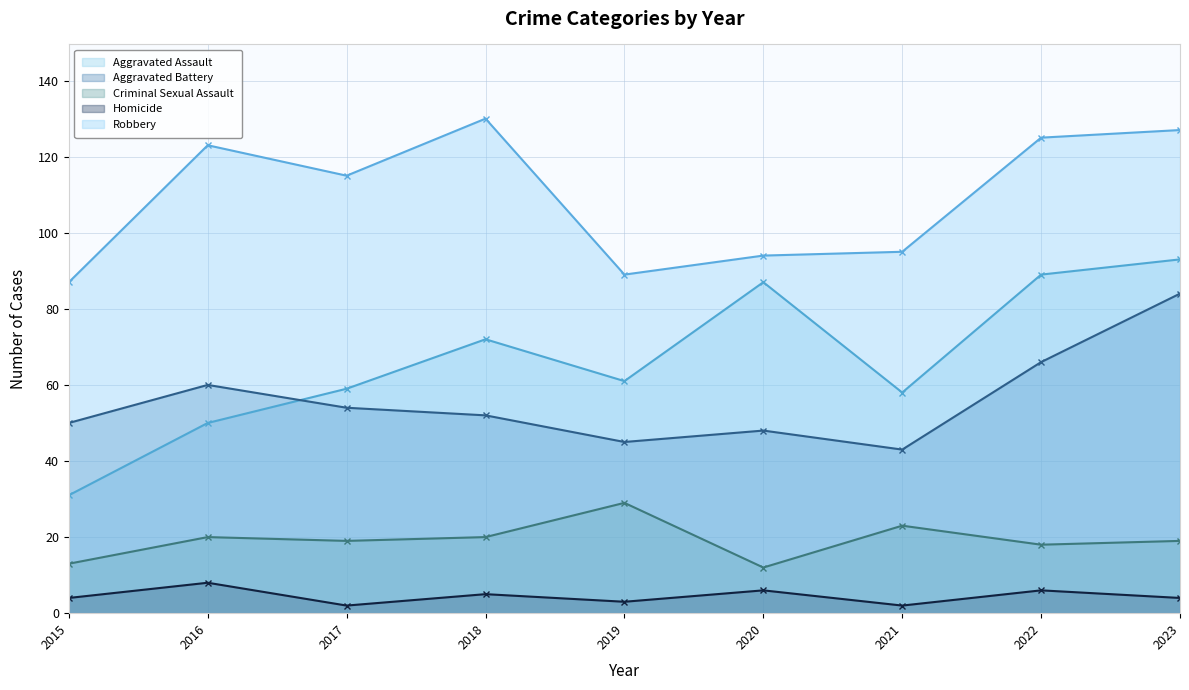

Is the value of Homicide at 2018 greater than the value of Aggravated Battery at 2015?

No